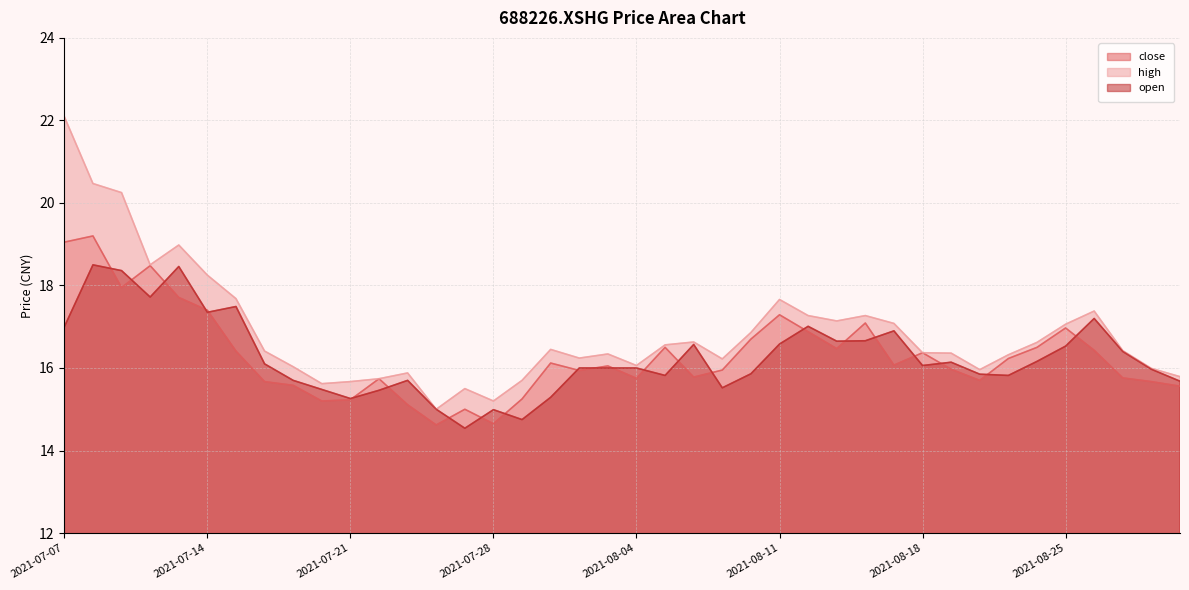

Reading right to left, what are all the values shown in this chart?

close: 15.6	15.7	15.8	16.4	17.0	16.5	16.2	15.7	16.0	16.4	16.1	17.1	16.5	16.9	17.3	16.7	15.9	15.8	16.5	15.8	16.1	15.9	16.1	15.2	14.7	15.0	14.6	15.1	15.7	15.2	15.2	15.6	15.7	16.4	17.4	17.7	18.5	17.9	19.2	19.1
high: 15.8	16.0	16.4	17.4	17.1	16.6	16.3	16.0	16.4	16.4	17.1	17.3	17.1	17.3	17.7	16.9	16.2	16.6	16.6	16.1	16.3	16.2	16.4	15.7	15.2	15.5	15.0	15.9	15.7	15.7	15.6	16.0	16.4	17.7	18.2	19.0	18.5	20.2	20.5	22.1
open: 15.7	16.0	16.4	17.2	16.5	16.2	15.8	15.8	16.1	16.1	16.9	16.7	16.6	17.0	16.6	15.9	15.5	16.6	15.8	16.0	16.0	16.0	15.3	14.8	15.0	14.5	15.0	15.7	15.5	15.3	15.5	15.7	16.1	17.5	17.4	18.5	17.7	18.4	18.5	17.0